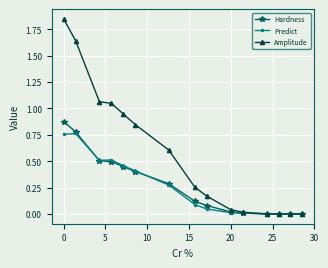

List the series in order of their peak value, lowest first.

Predict, Hardness, Amplitude